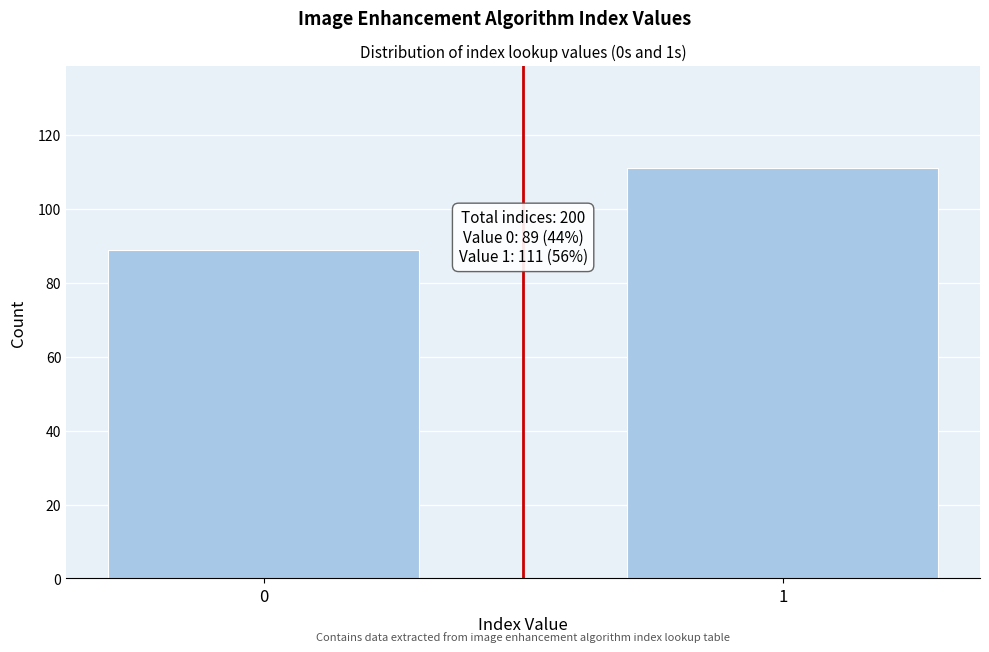

Reading right to left, extract all data points from this chart.

1=111	0=89